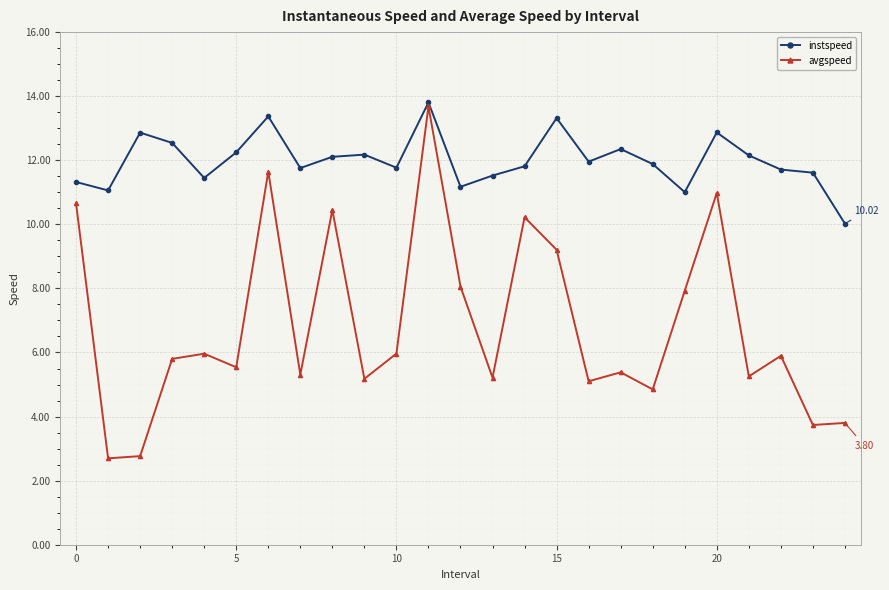

What is the difference between the maximum and second lowest values in the avgspeed series?

10.9